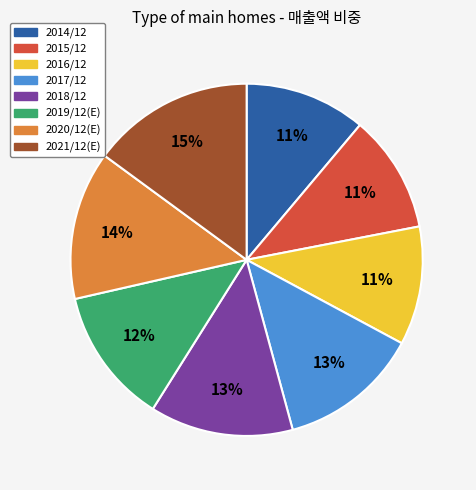

Count the number of slices in the pie.

8